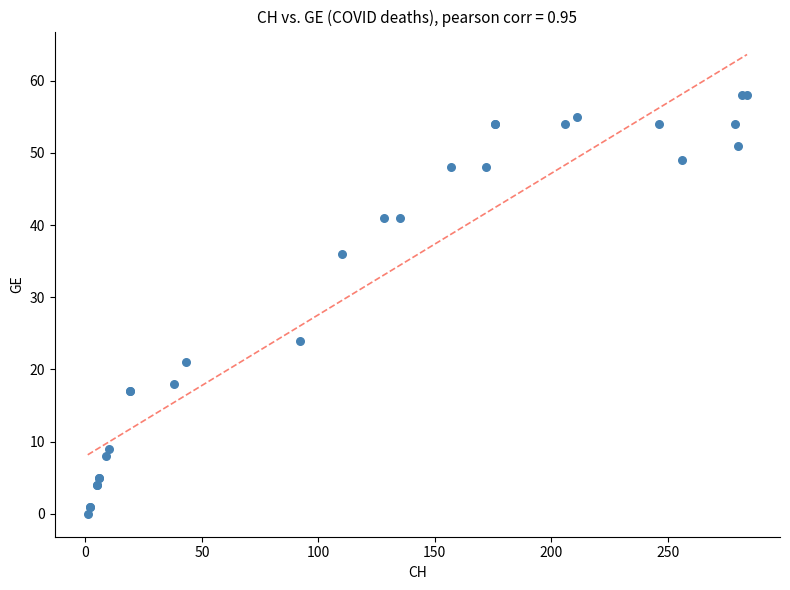

What Y value in the scatter plot is closest to 29?

24